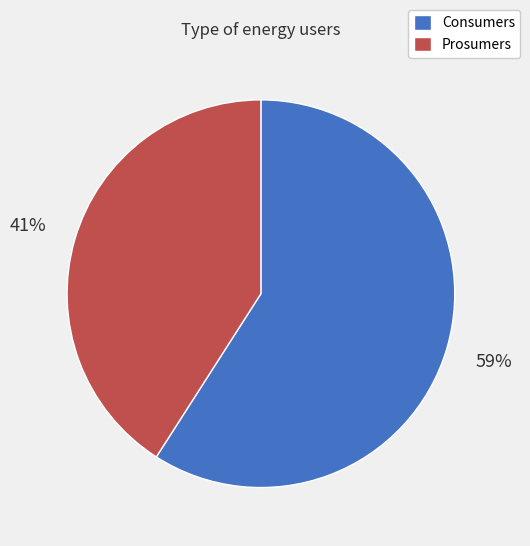

Which category has the smallest portion of the pie?

Prosumers